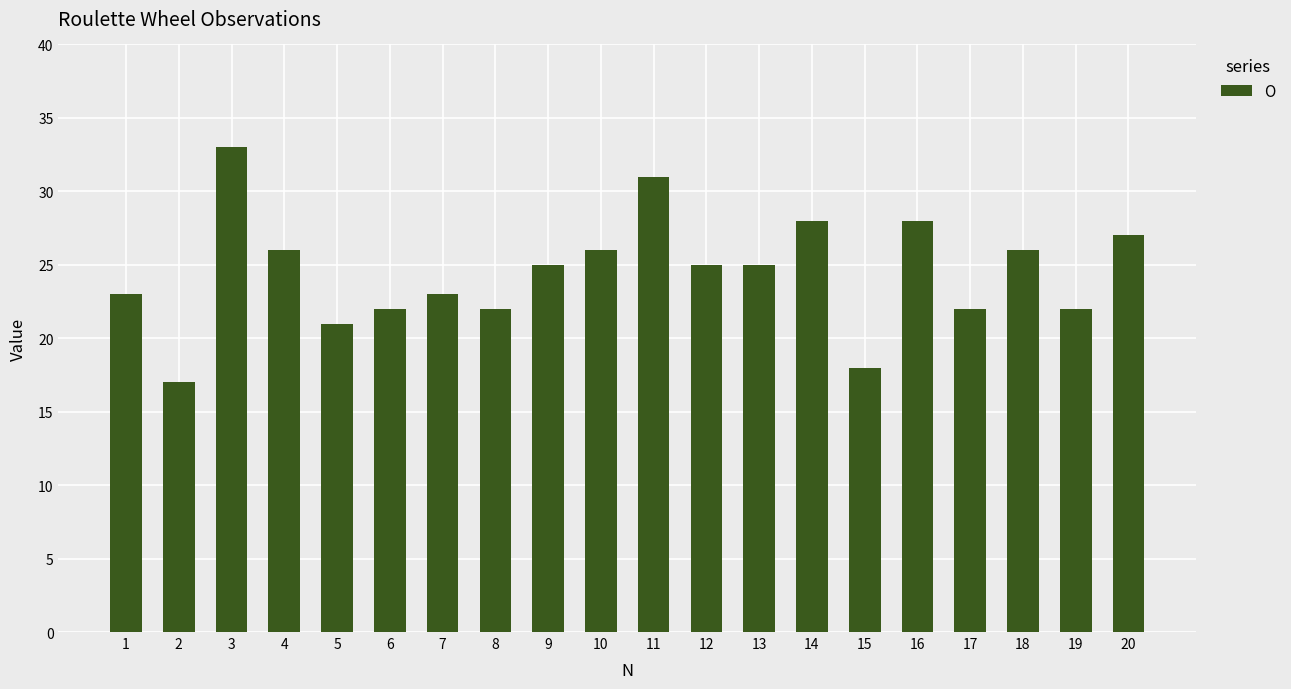

What is the change in value from 8 to 20?

+5